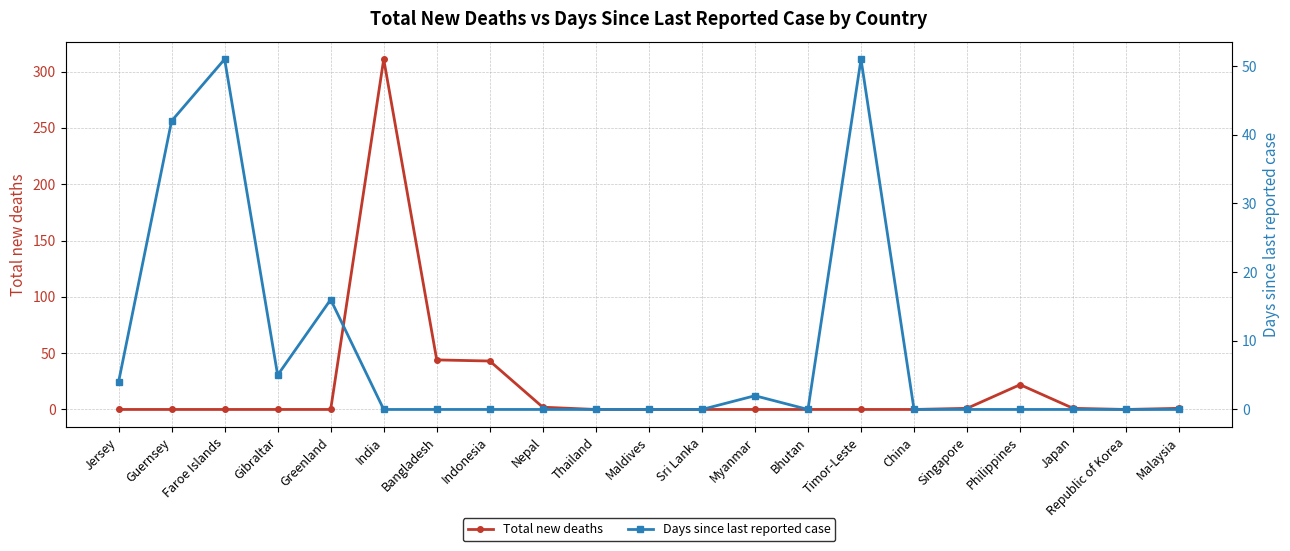

Between Bhutan and Japan, which series saw the biggest shift?

Total new deaths